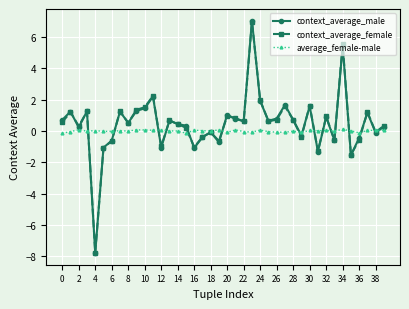

What is the lowest value of the context_average_female series?

-7.8